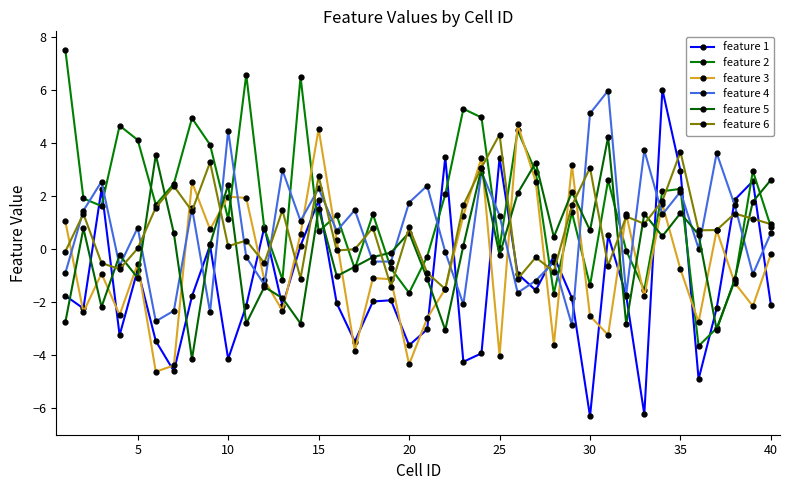

Count the number of categories in the chart.

40